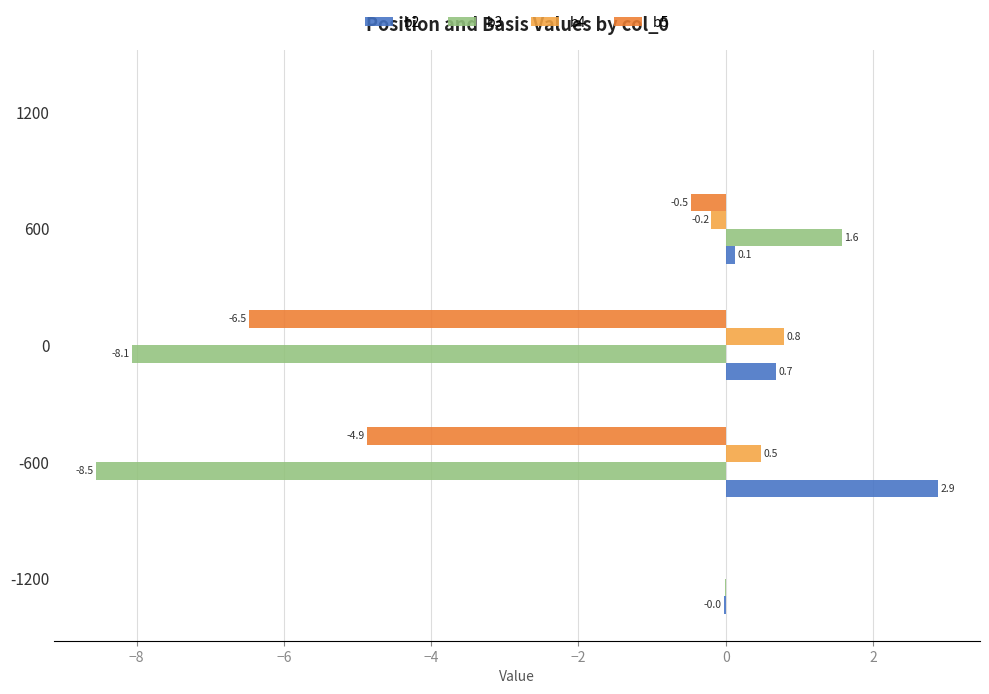

Which label corresponds to the largest value in the chart?

-600